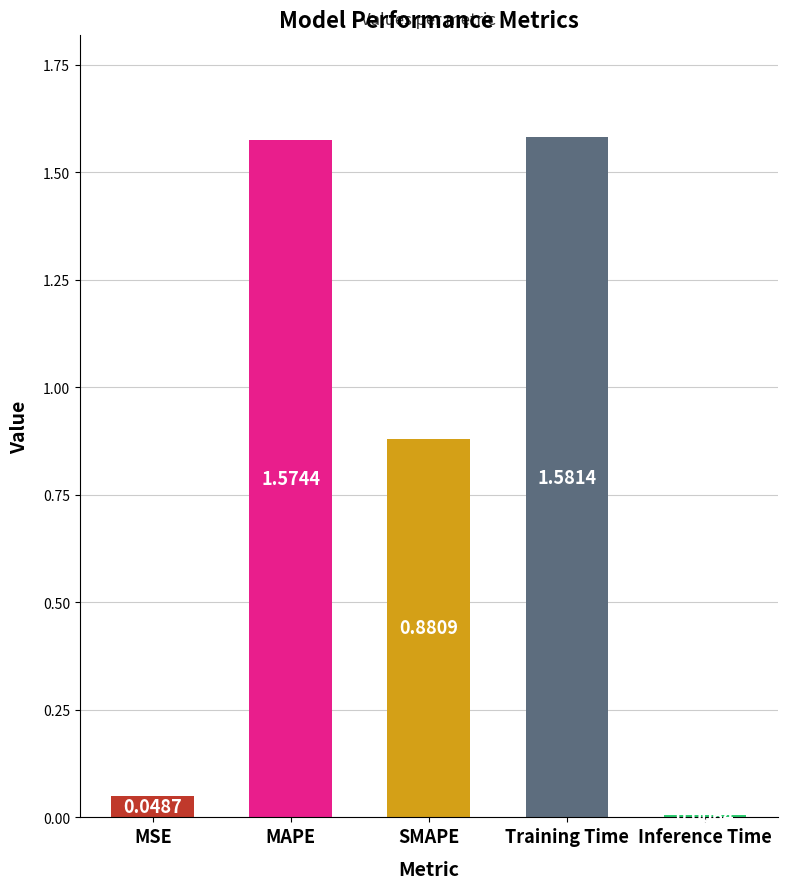

What is the label of the 5th bar from the right?

MSE